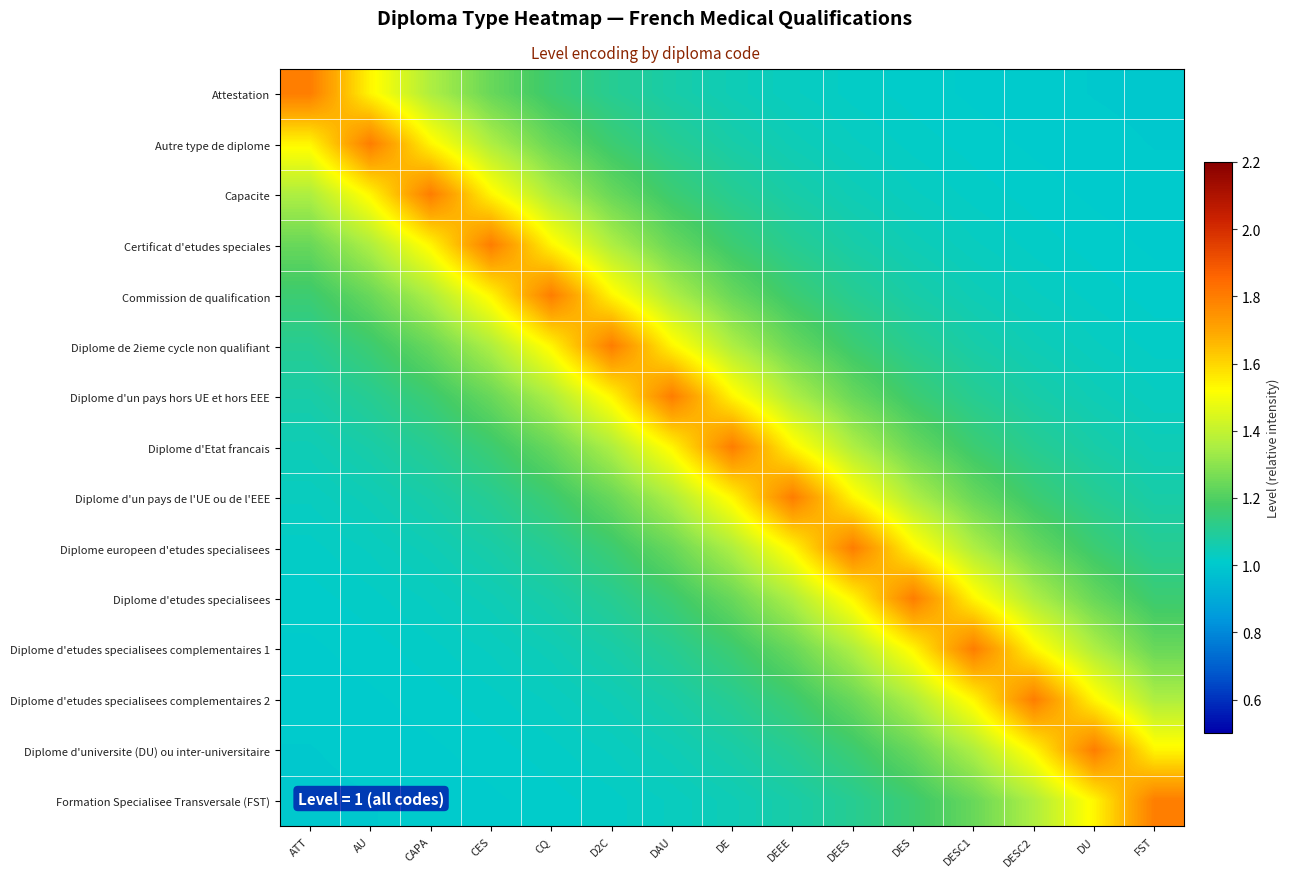

At how many categories does at least one series exceed 1?

15